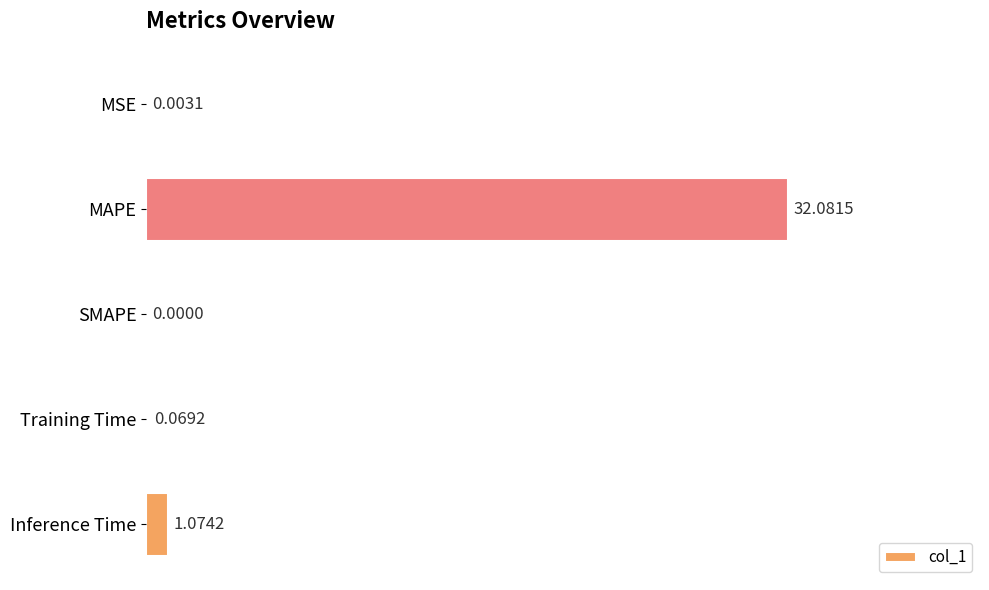

At which label is the value closest to 16?

Inference Time